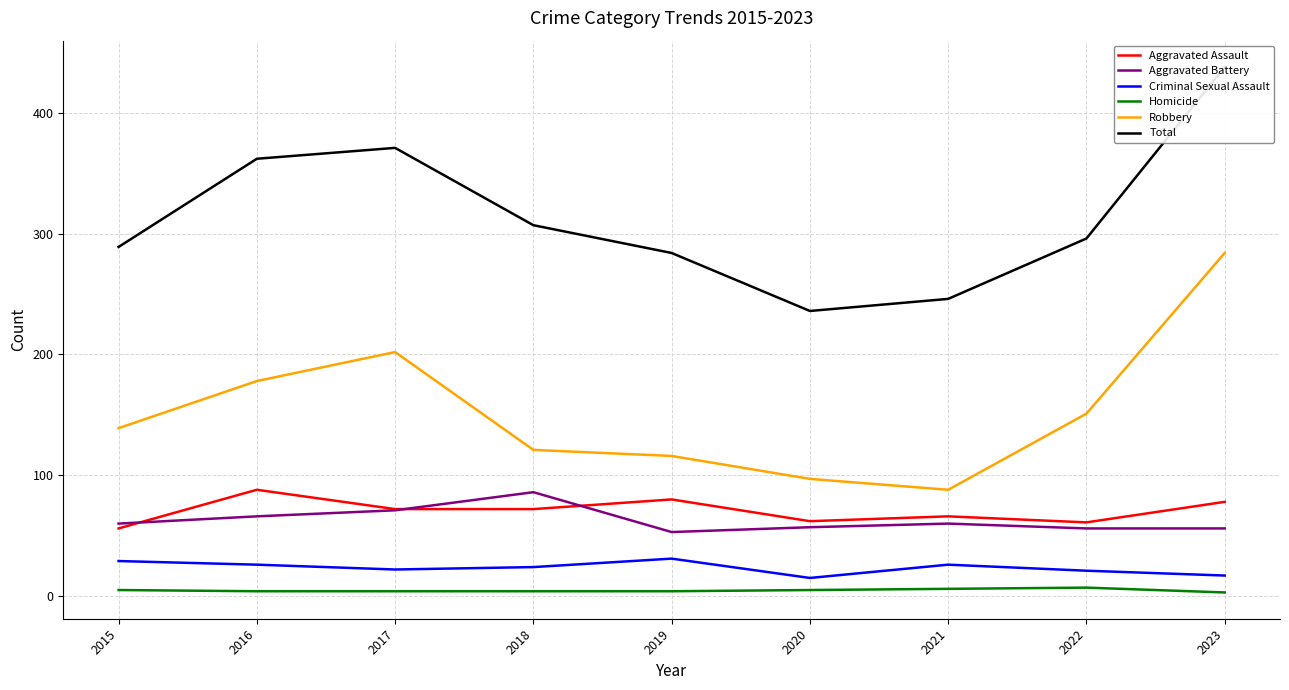

Does the chart have visible grid lines?

Yes